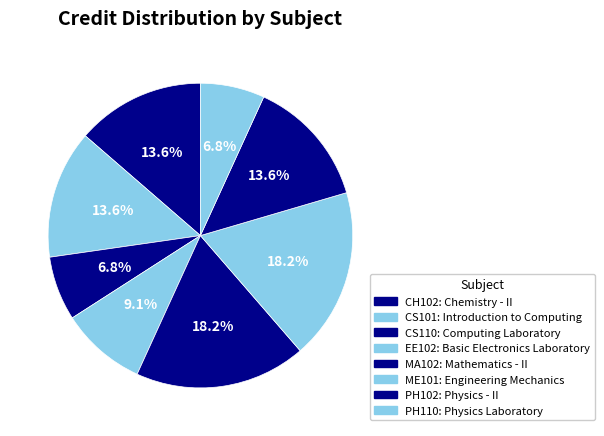

How many slices are in this pie chart?

8